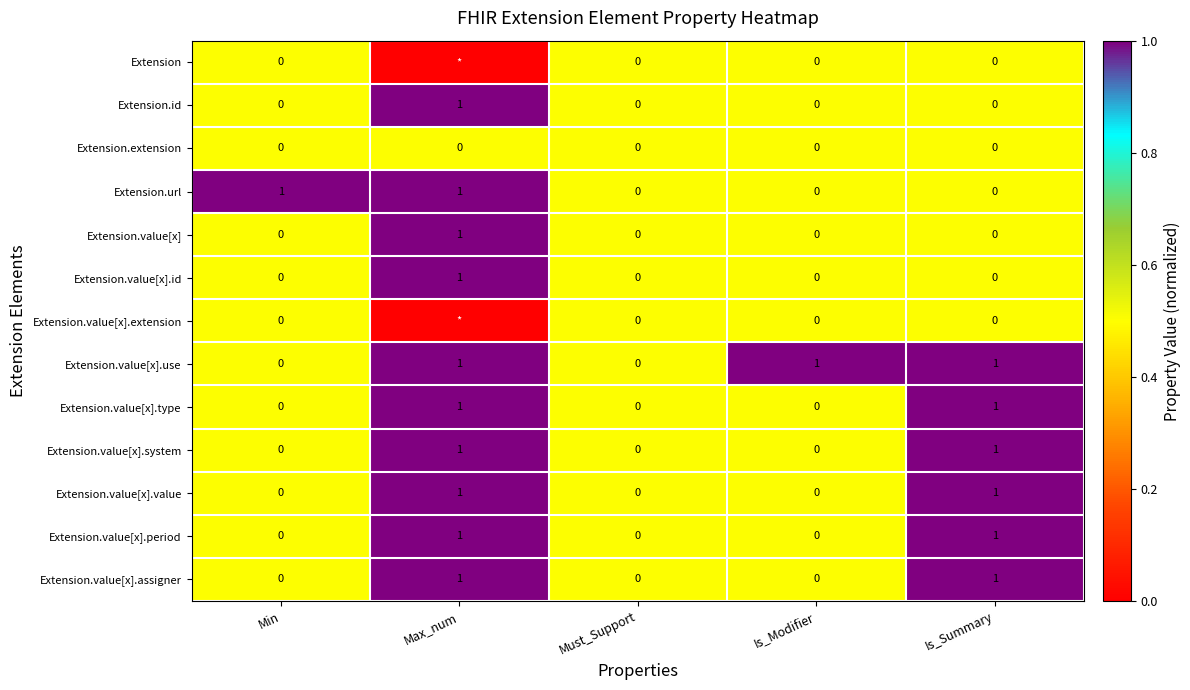

What is the total value across all series at Must_Support?

0